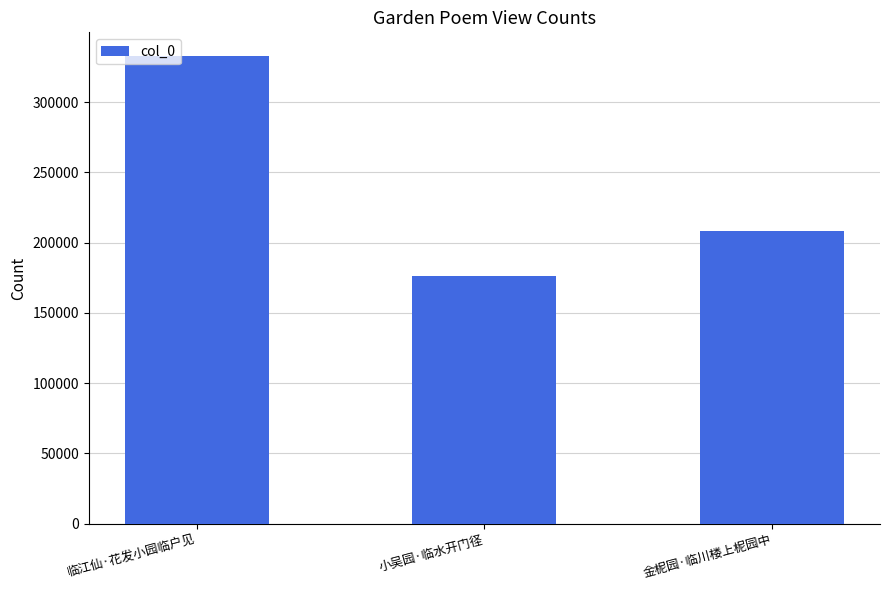

What is the value of the 3rd bar from the left?

208131